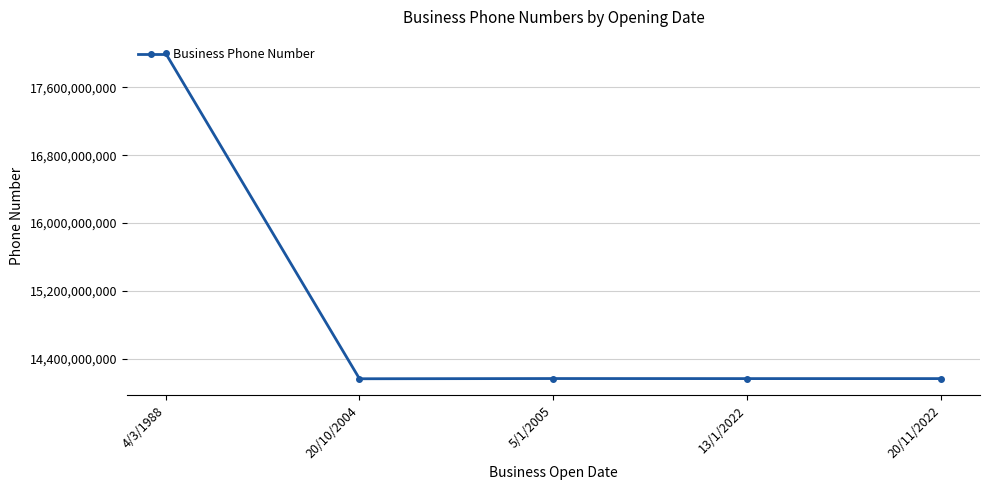

Is it true that the value at 5/1/2005 is 14167810927?

True